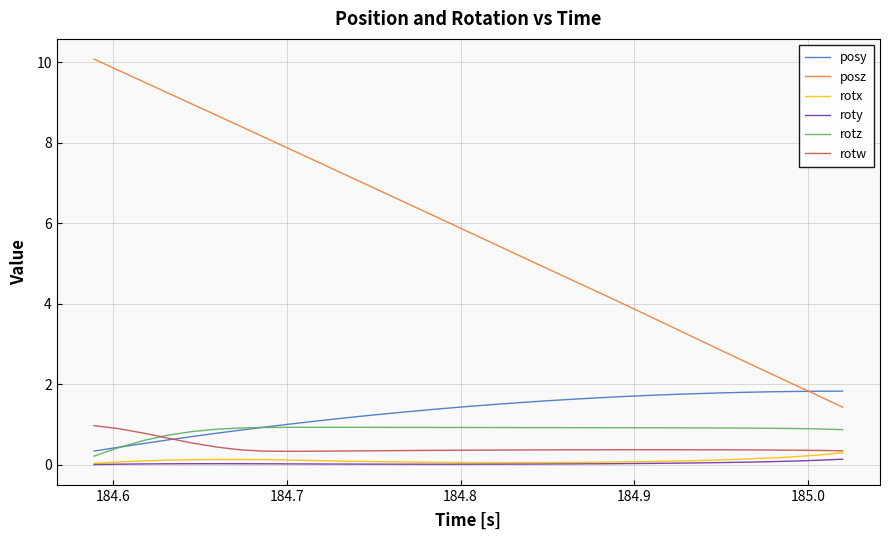

What is the highest value of the rotw series?

1.0